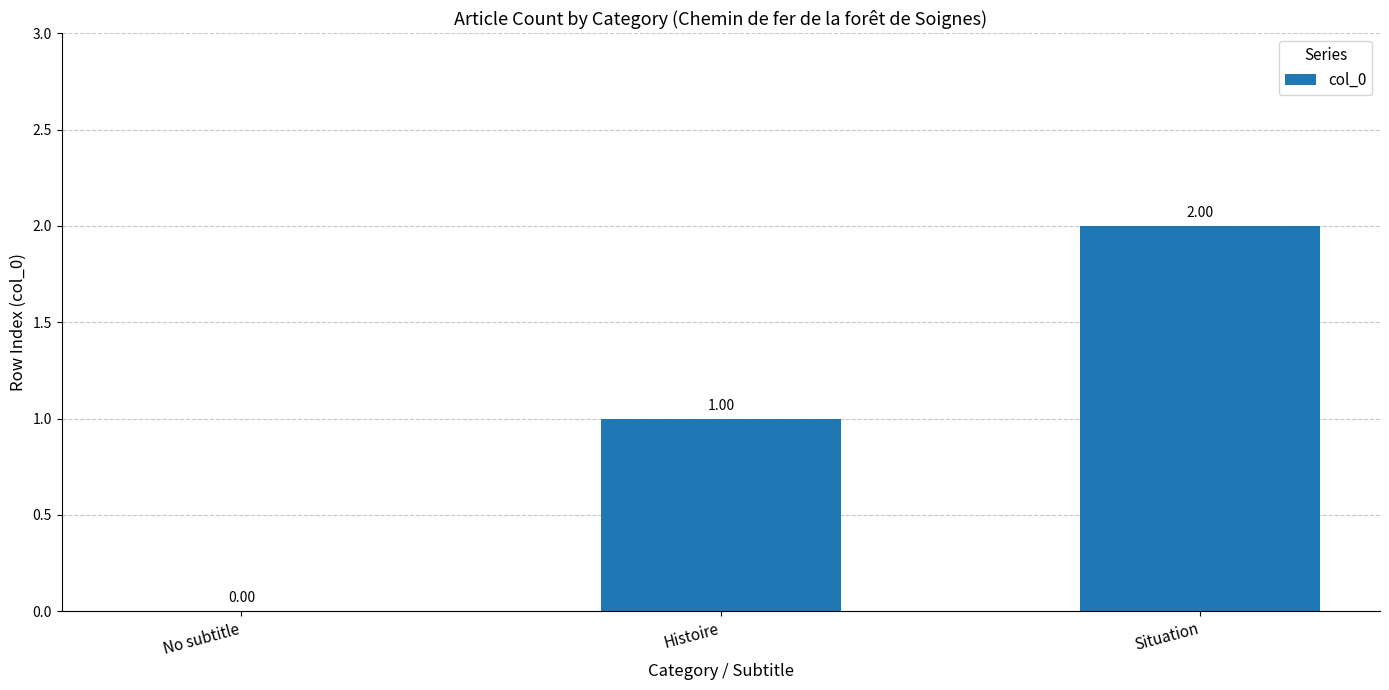

At which label is the value closest to 1?

Histoire